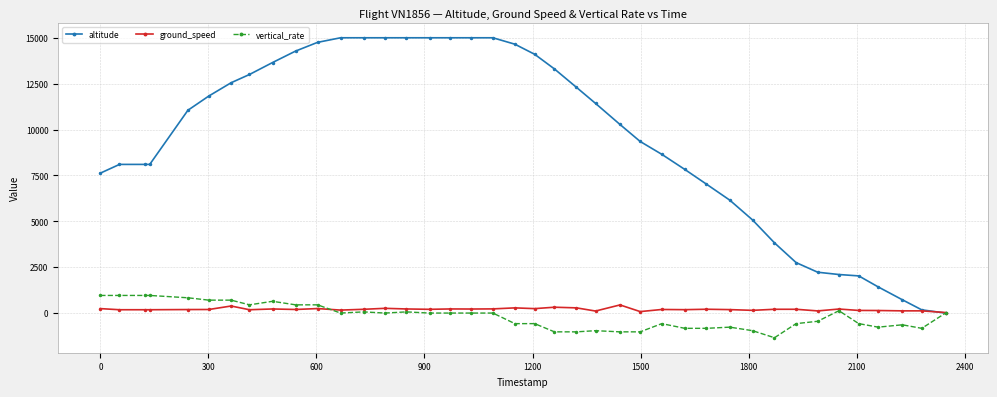

Which series has the largest range (max minus min)?

altitude